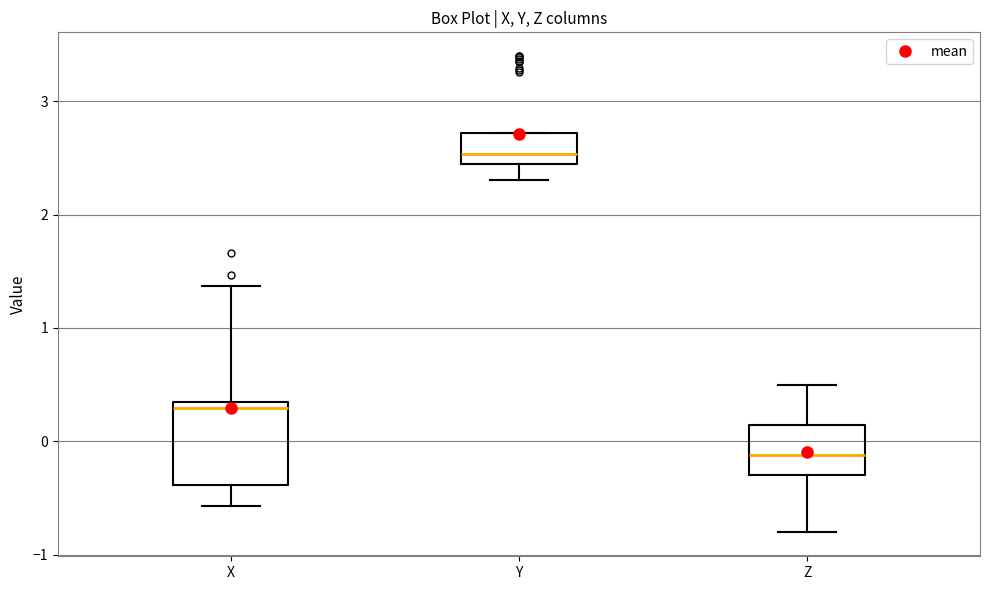

Where is the lower edge of the box for X on the y-axis? The values are not printed on the chart, so give them approximately, as read against the axis.

-0.4